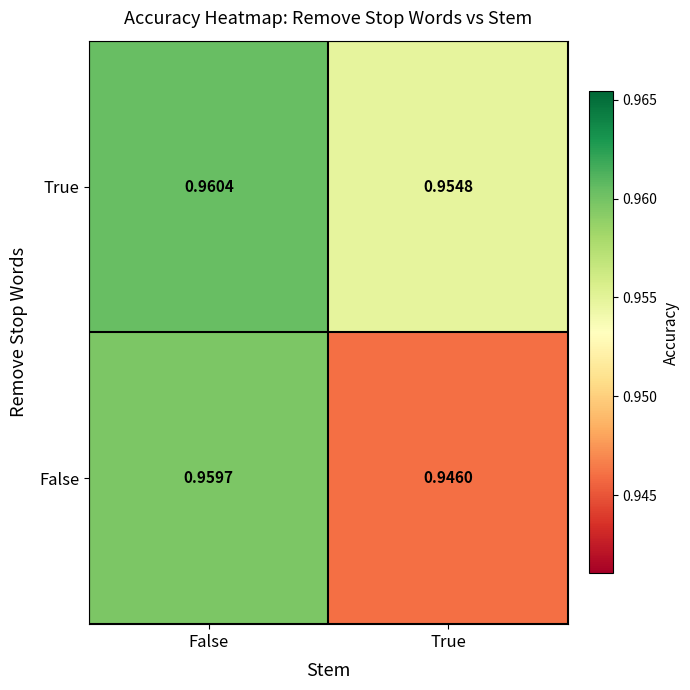

Which series changed the most between False and True?

False